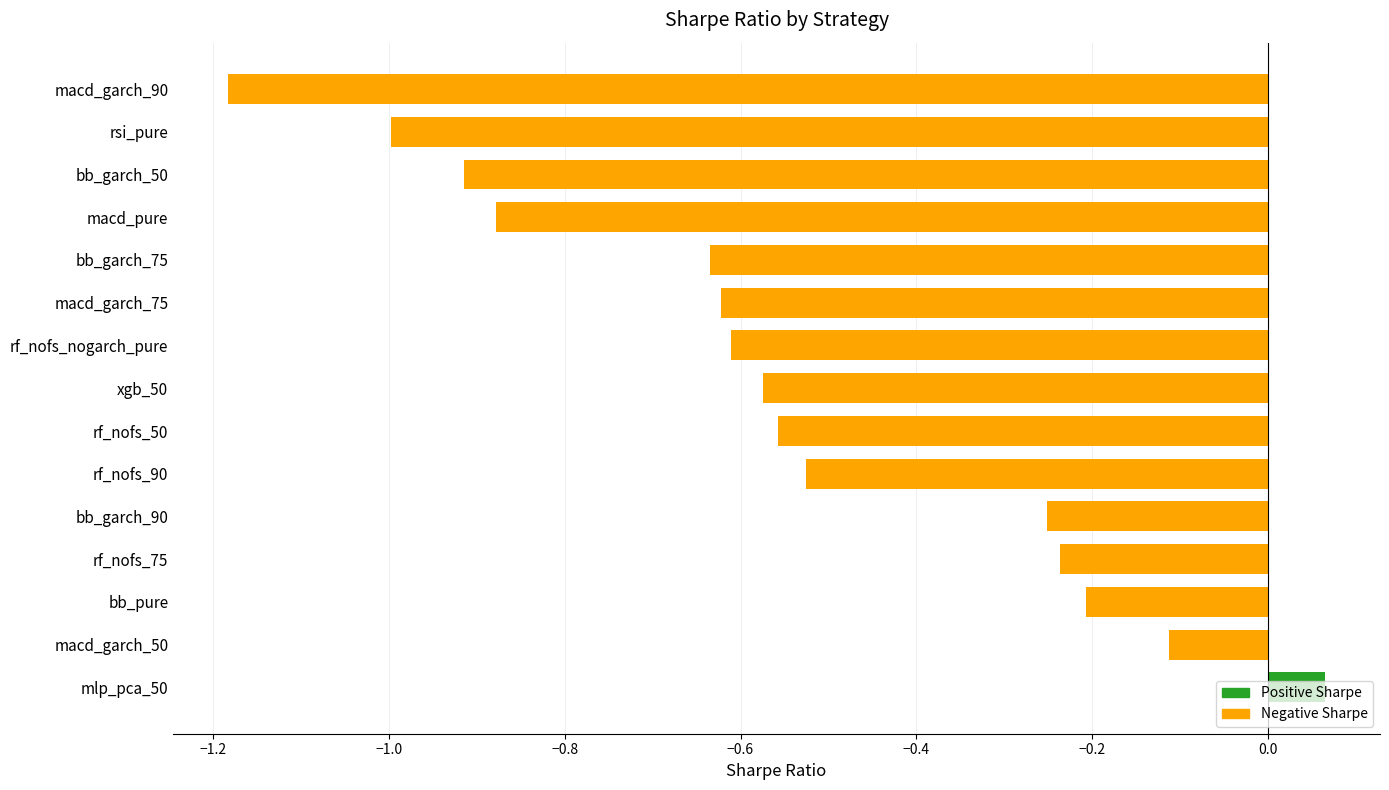

What is the sum of all values?

-8.2